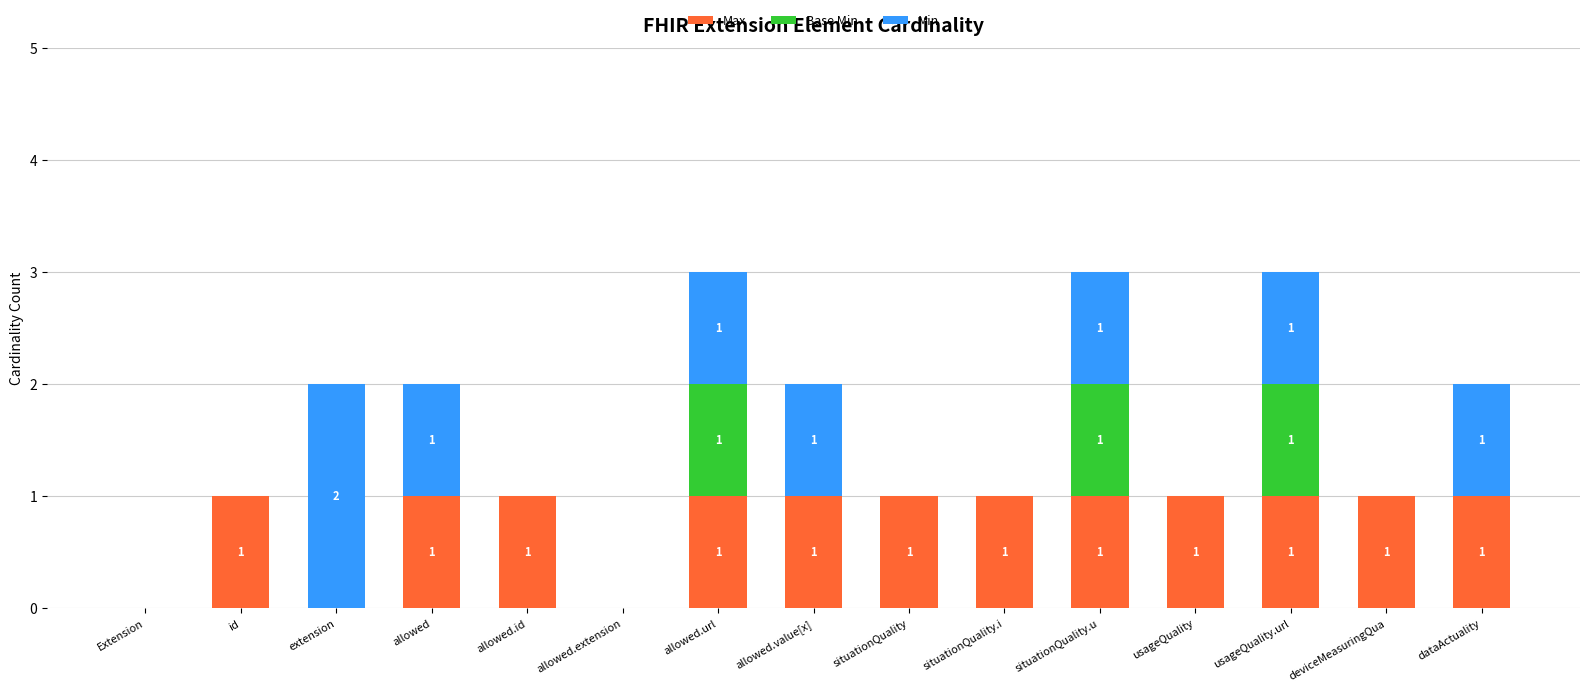

Does the chart contain stacked bars?

Yes